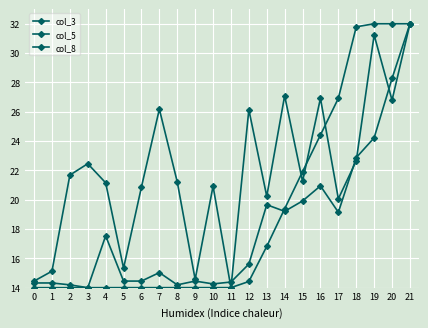

Which series has the largest total across all categories?

col_3